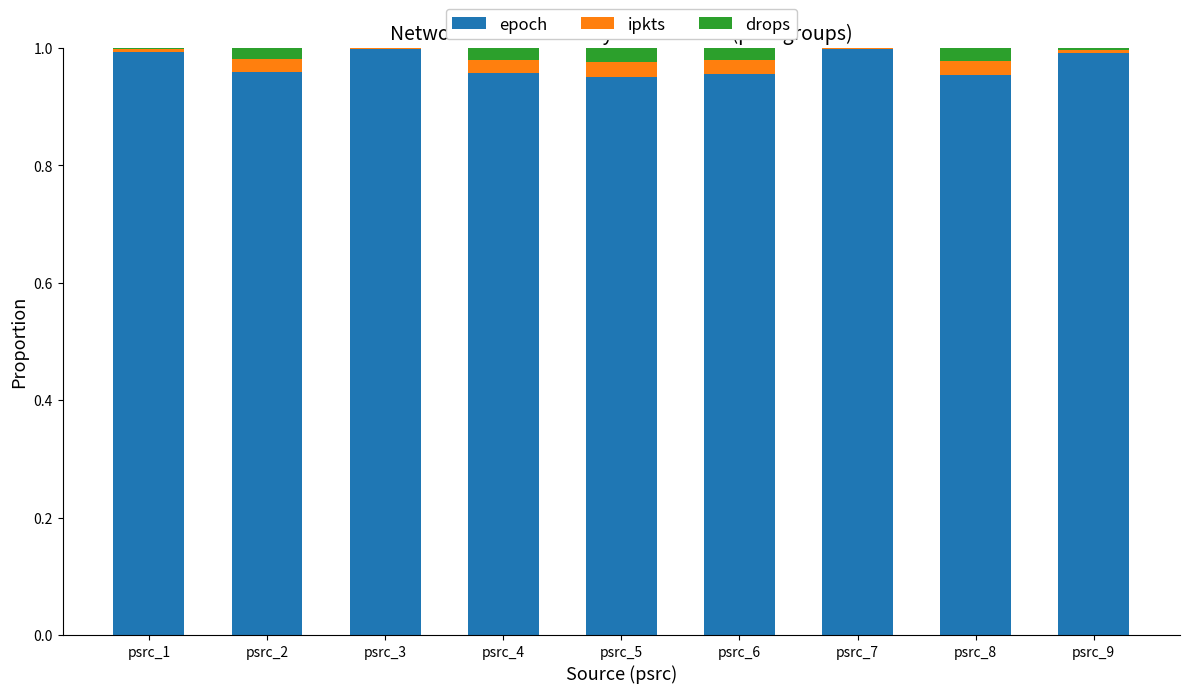

Is it true that epoch equals 1.0 at psrc_9?

True